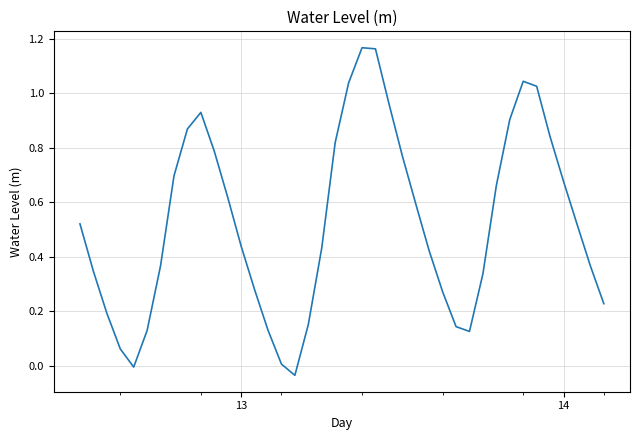

How many lines are shown in the chart?

1